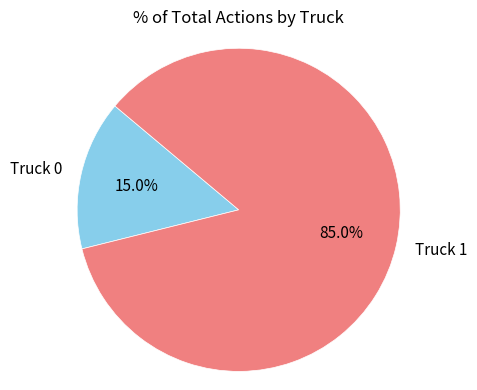

Is there a majority slice in this chart?

Yes